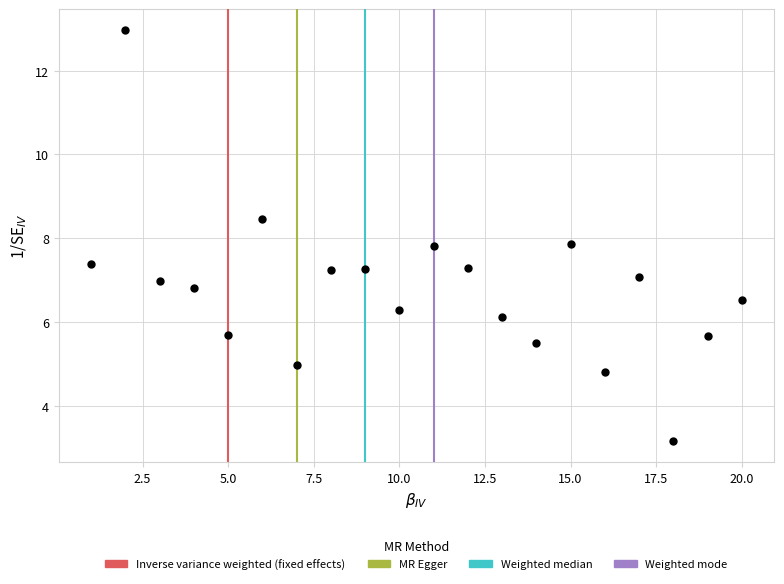

What is the range of X values (max minus min)?

19.0